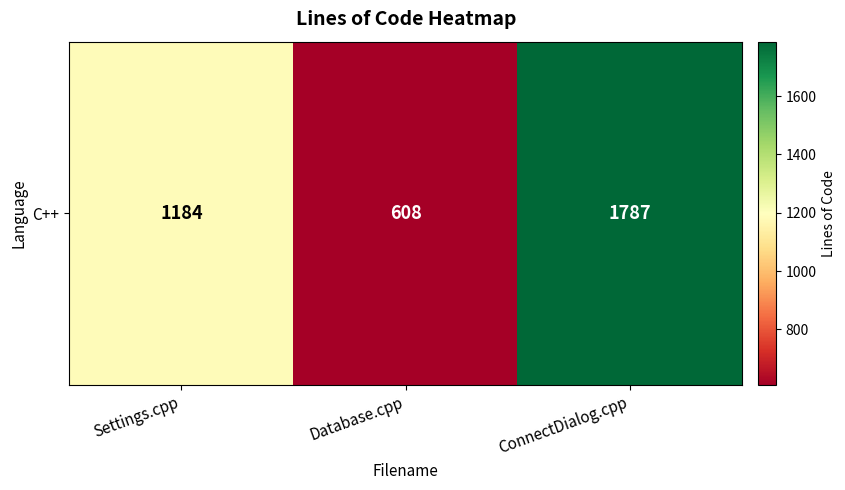

True or false: the data shows 1184 at Settings.cpp.

True